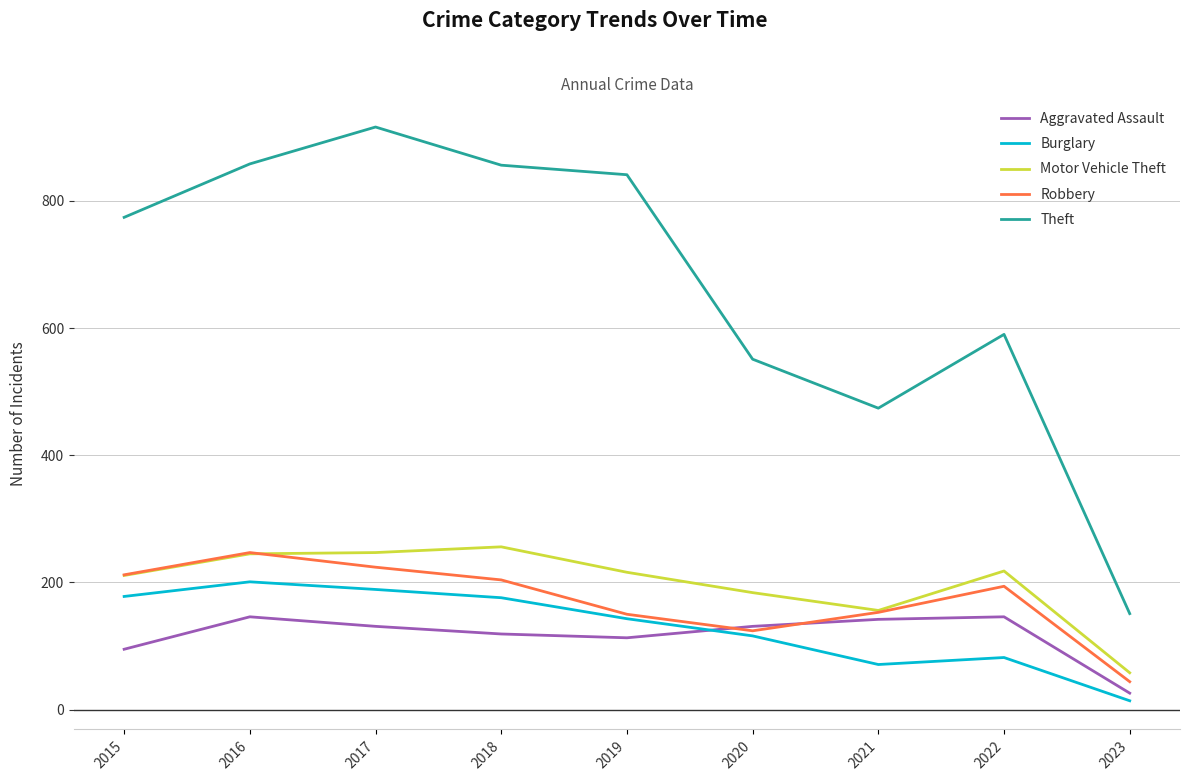

The Theft series shows 151 at 2023. True or false?

True